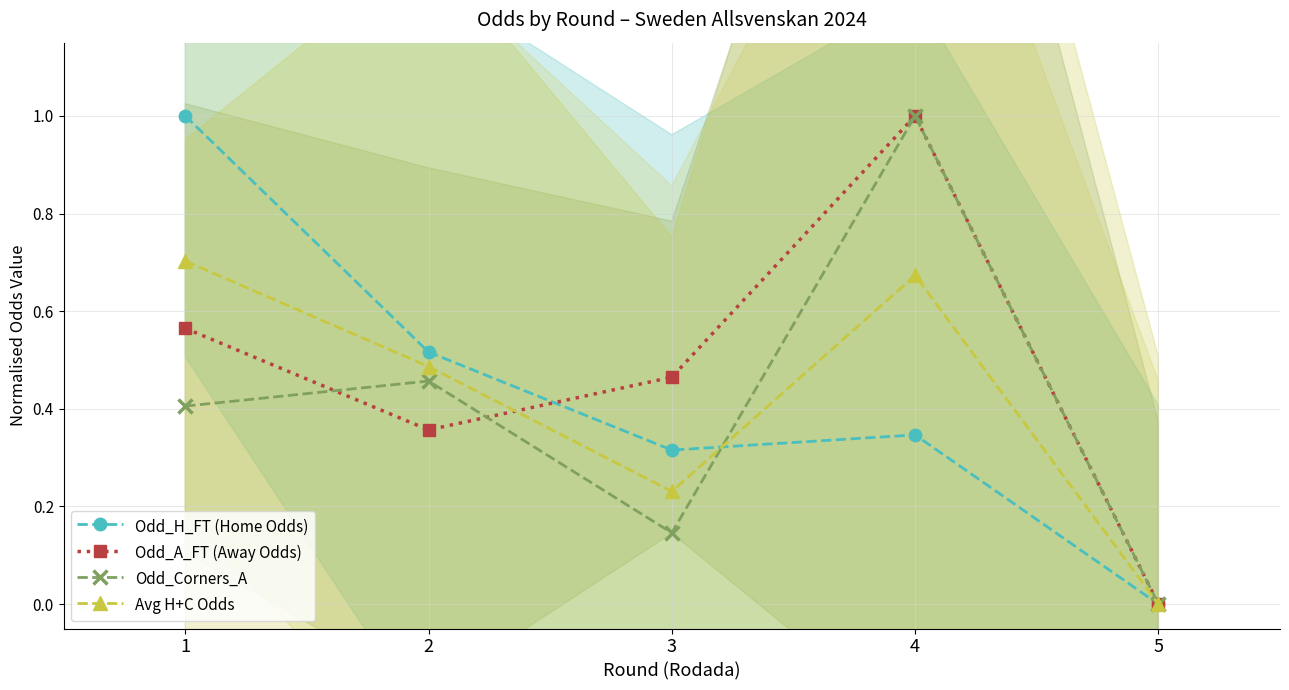

What is the difference between the Odd_Corners_A values at 3 and 1?

0.3